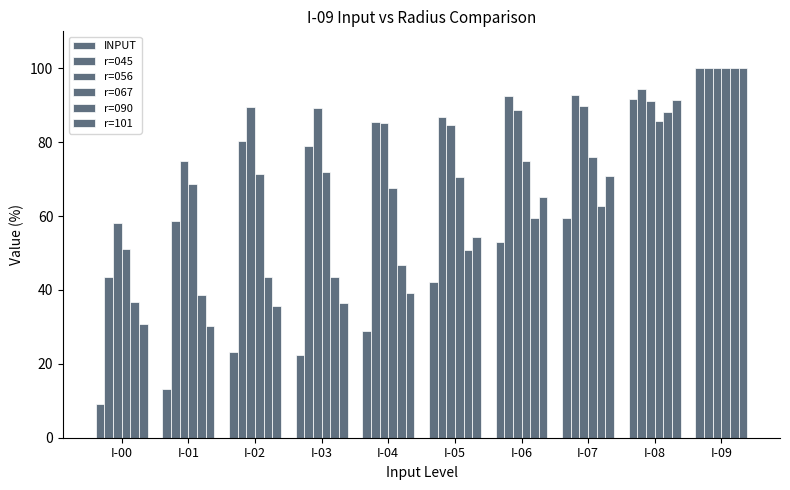

At how many categories does at least one series exceed 13?

10